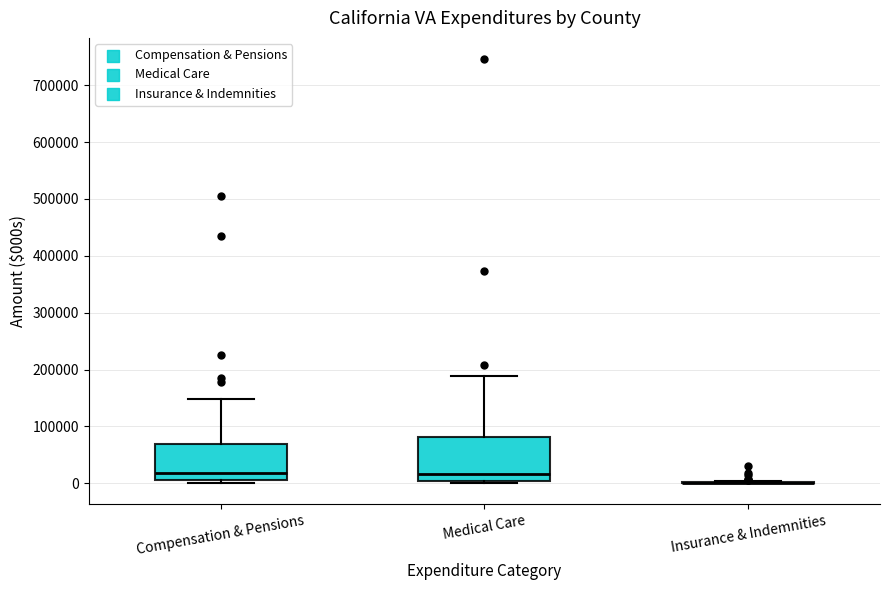

Which box is the tallest, from its lower edge to its upper edge?

Medical Care